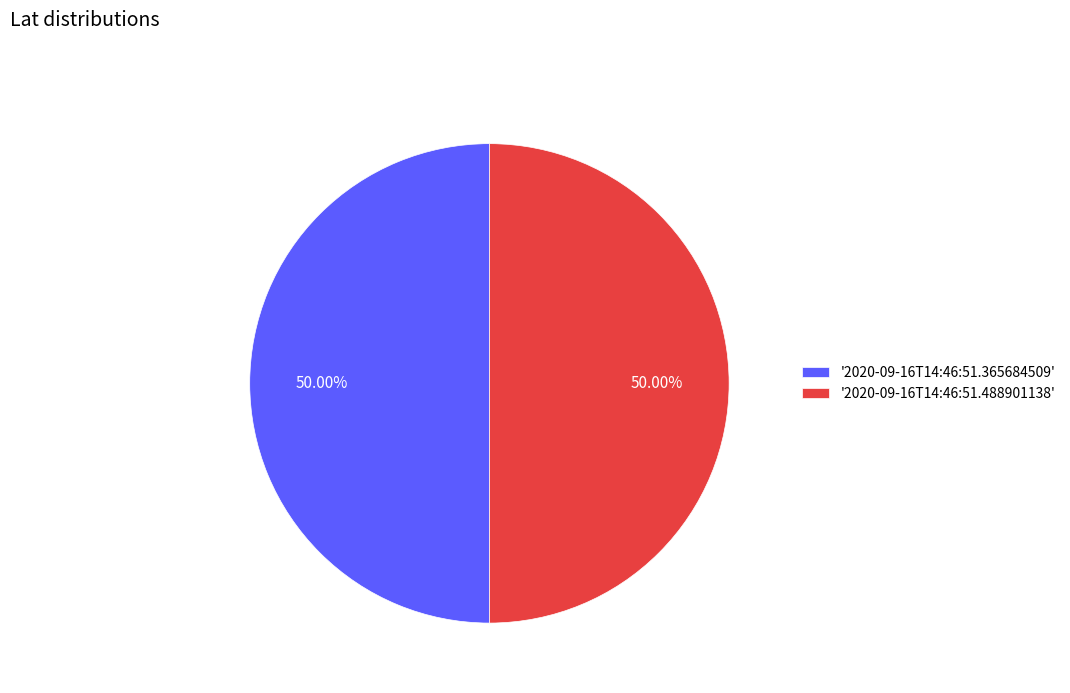

What is the ratio of the value at '2020-09-16T14:46:51.488901138' to the value at '2020-09-16T14:46:51.365684509'?

1.0